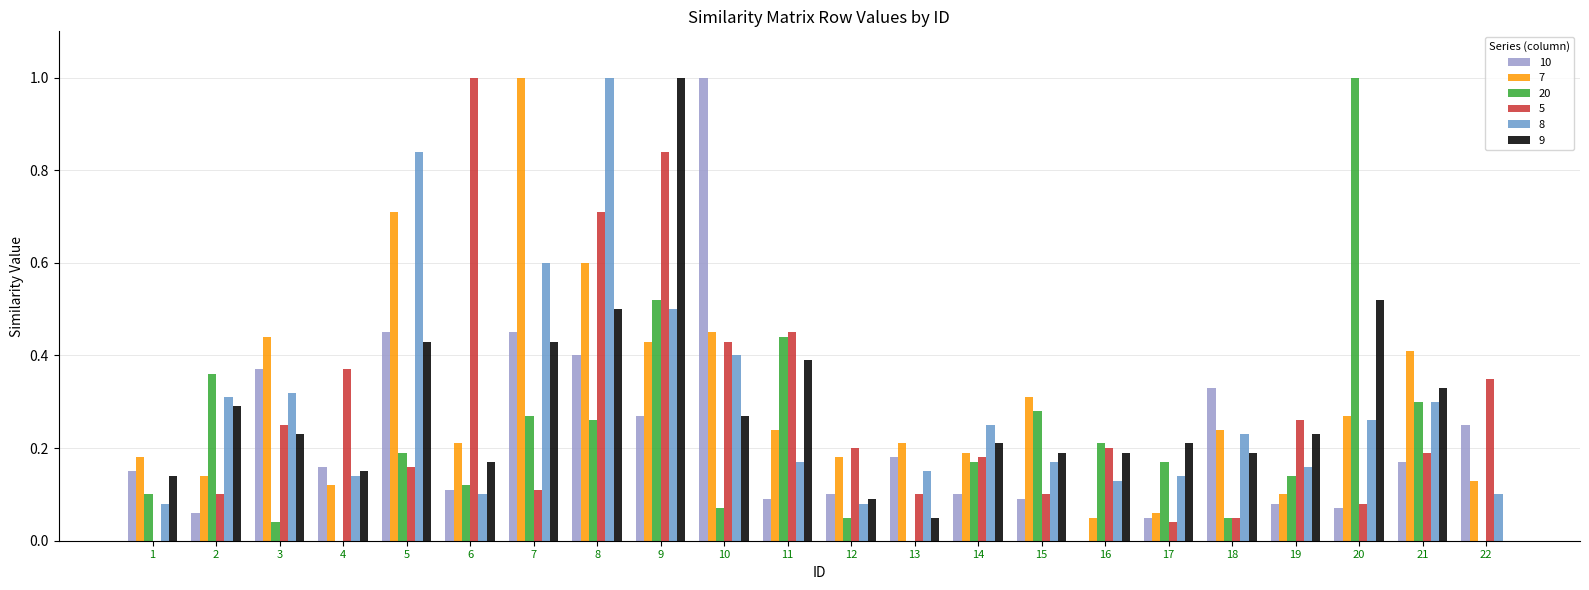

Count the number of data series in this chart.

6